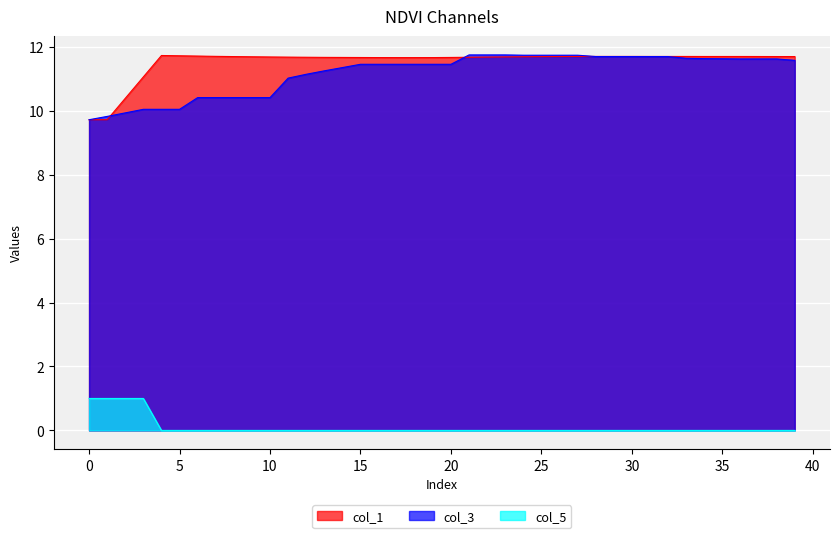

True or false: col_3 and col_5 cross at least once.

False